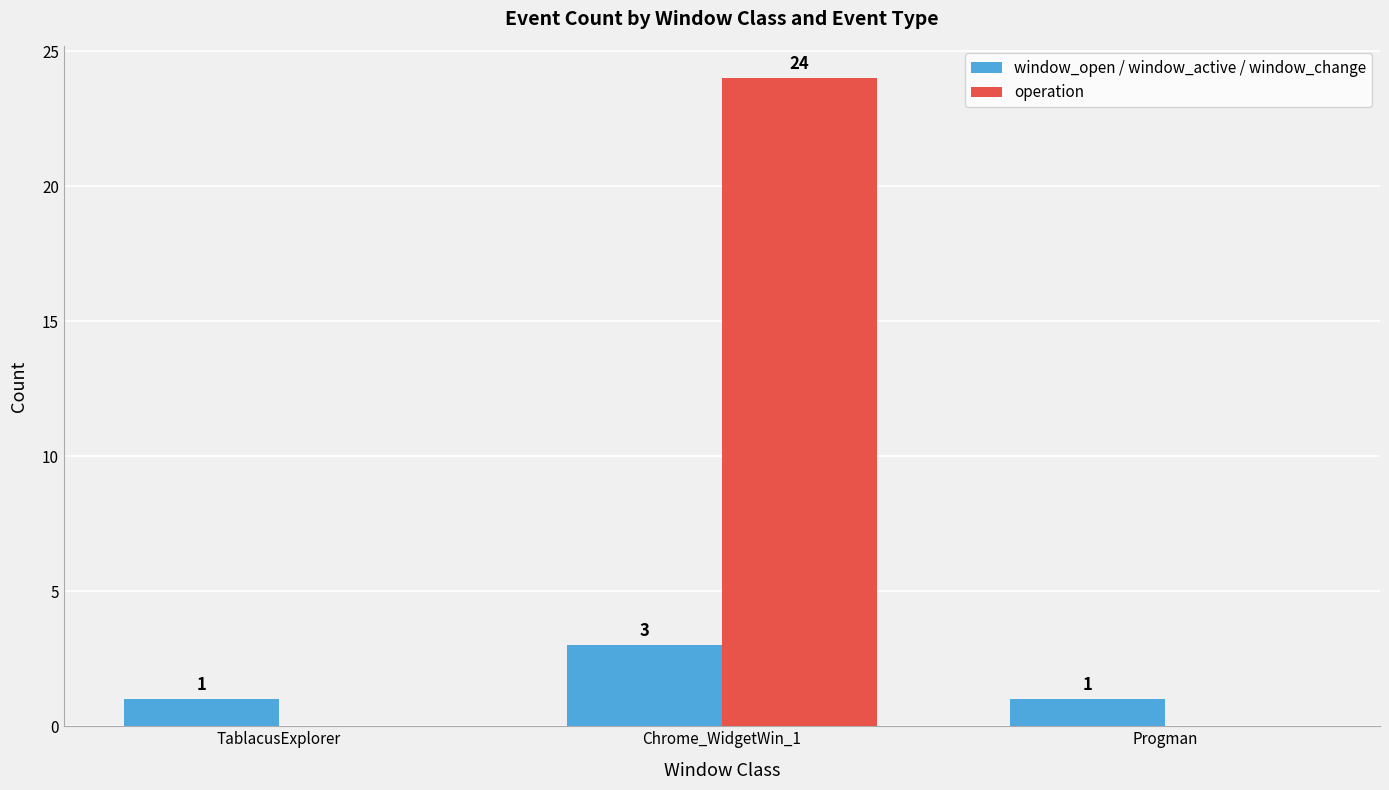

At which category is the sum across all series the highest?

Chrome_WidgetWin_1